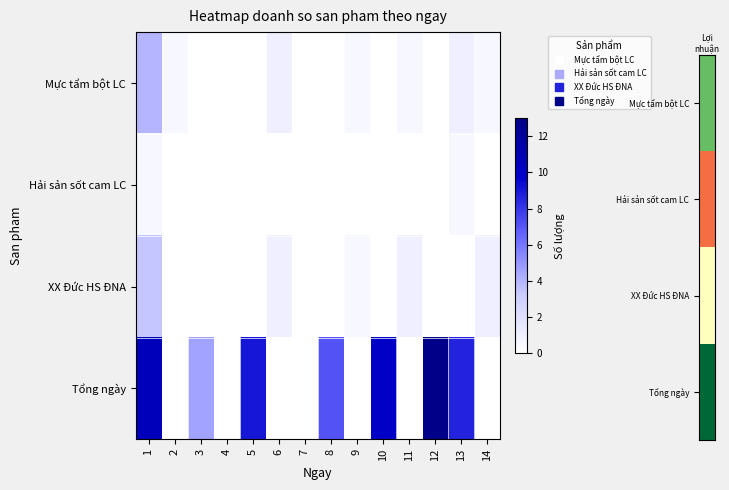

Between 2 and 10, which series saw the biggest shift?

Tổng ngày